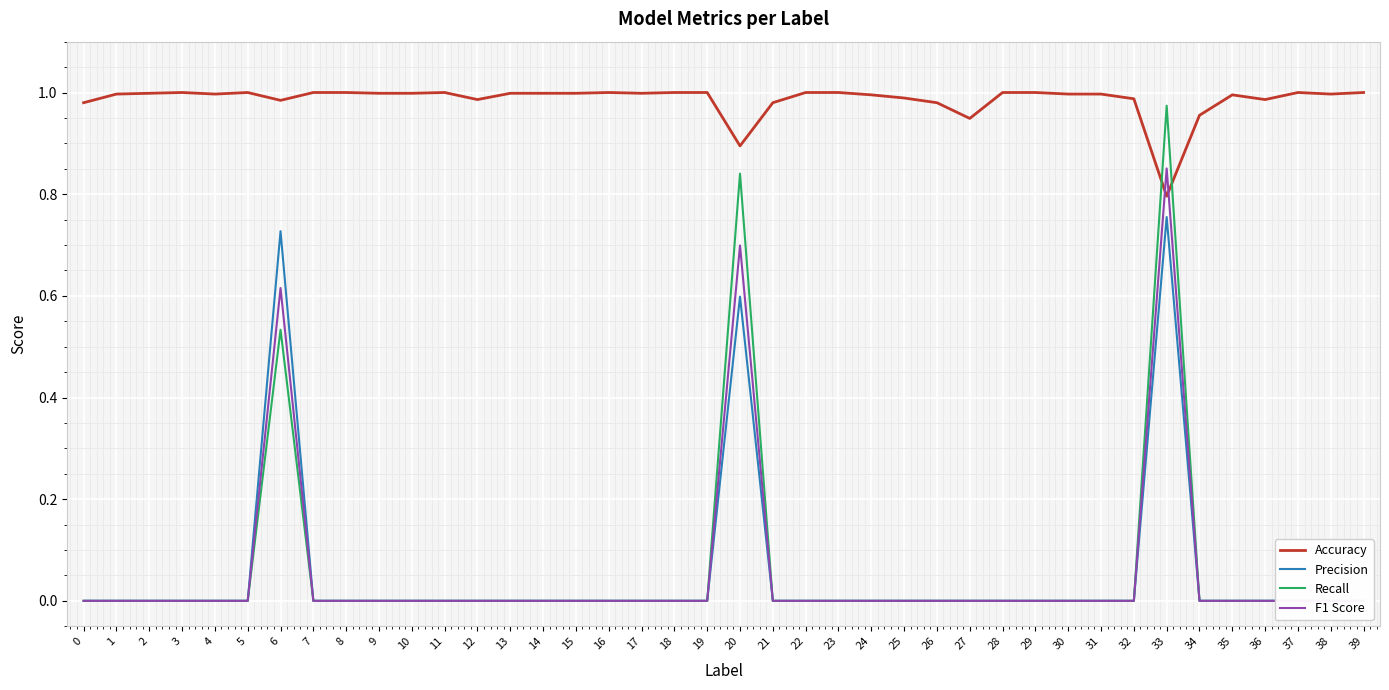

What is the maximum value shown in the chart?

1.0